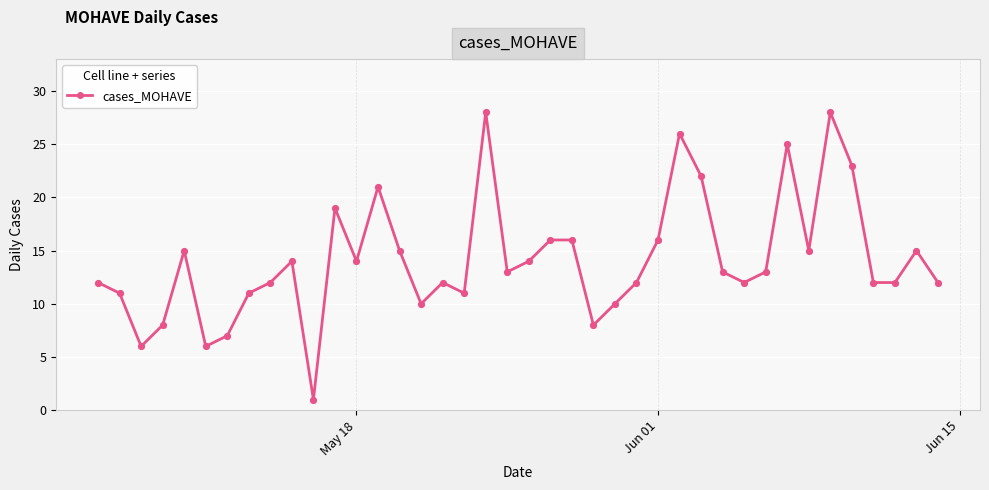

What is the sum of all values?

566